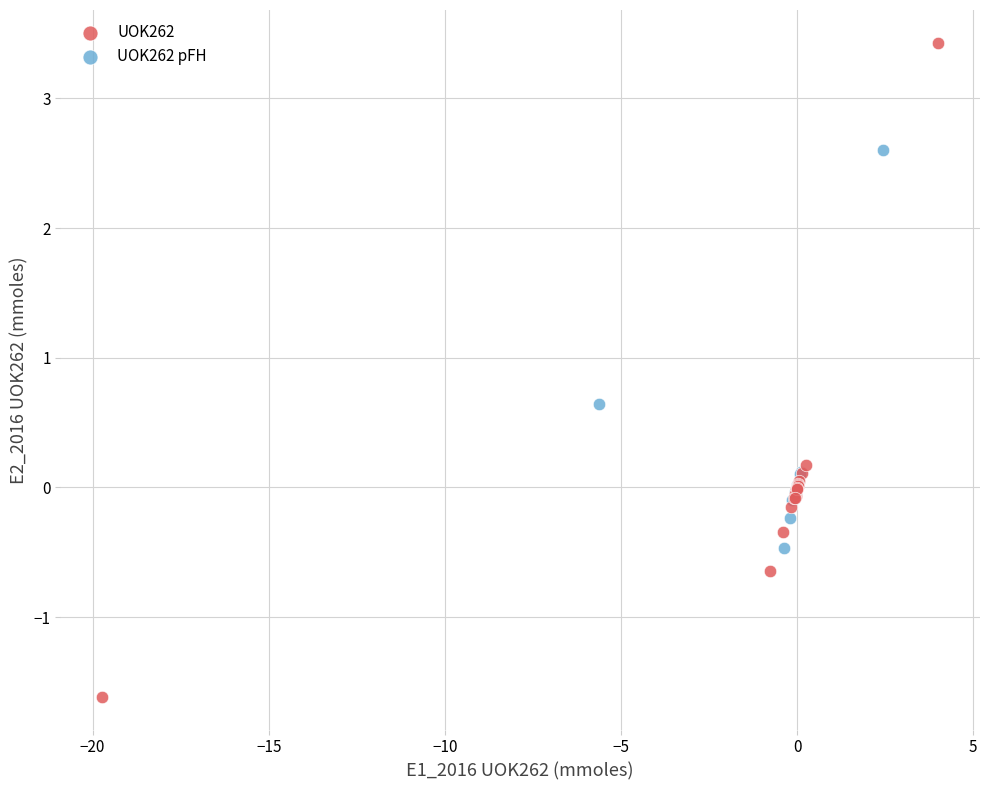

Which series contains the lowest Y value?

UOK262